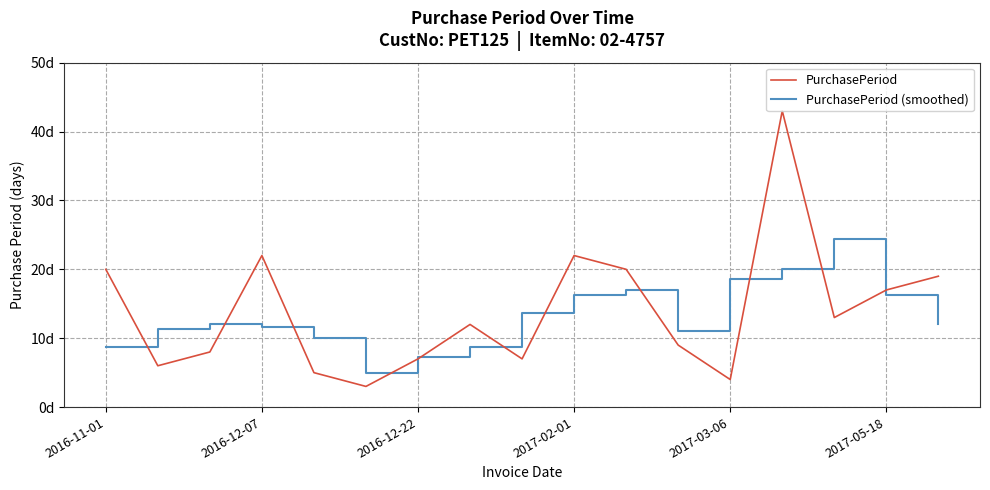

Which series has the largest range (max minus min)?

PurchasePeriod